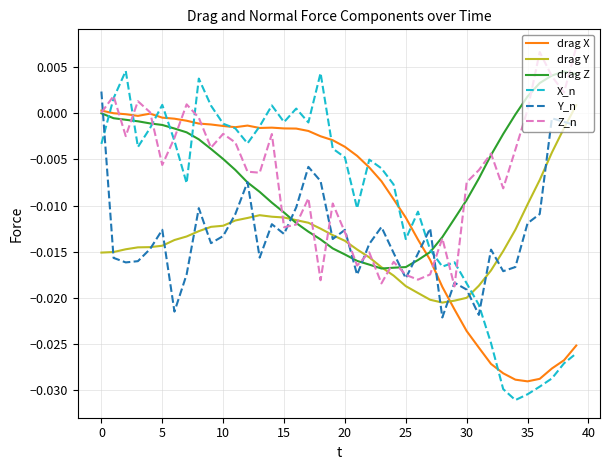

Which series has the widest spread of values?

X_n